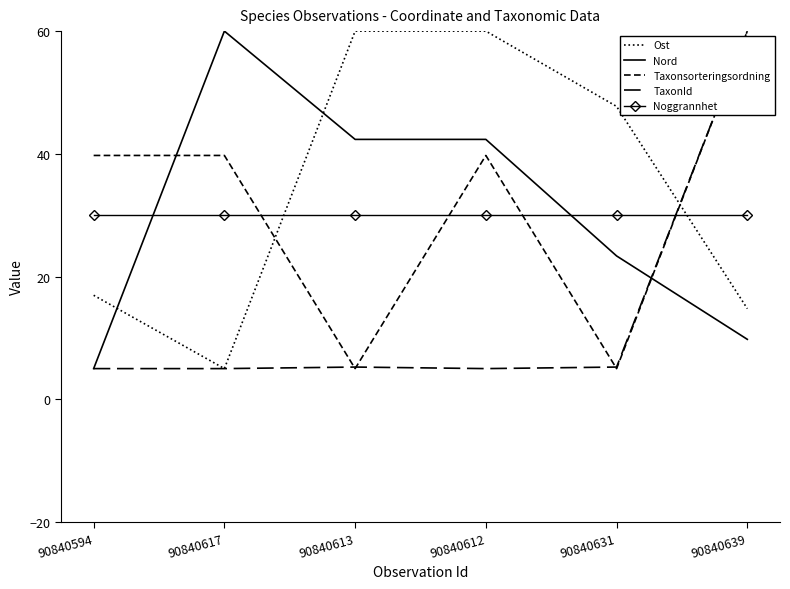

Reading right to left, what are all the values shown in this chart?

Ost: 14.8	47.7	60.0	60.0	5.0	17.0
Nord: 9.8	23.4	42.4	42.4	60.0	5.0
Taxonsorteringsordning: 60.0	5.0	39.7	5.0	39.7	39.7
TaxonId: 60.0	5.3	5.0	5.3	5.0	5.0
Noggrannhet: 30.0	30.0	30.0	30.0	30.0	30.0